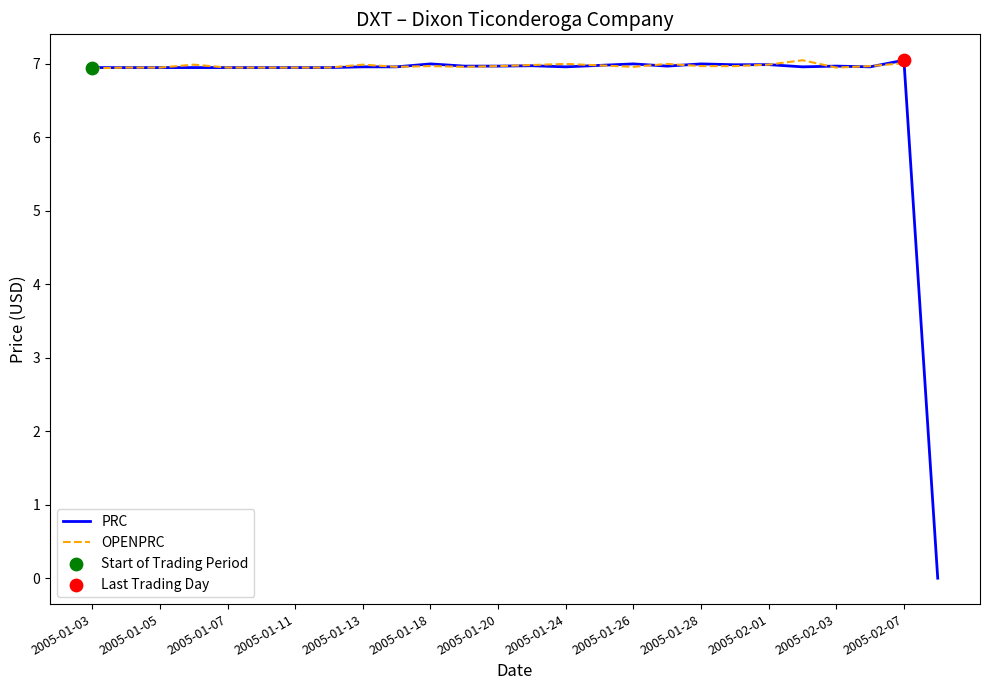

What is the change in value from 2005-01-05 to 2005-02-08?

-7.0